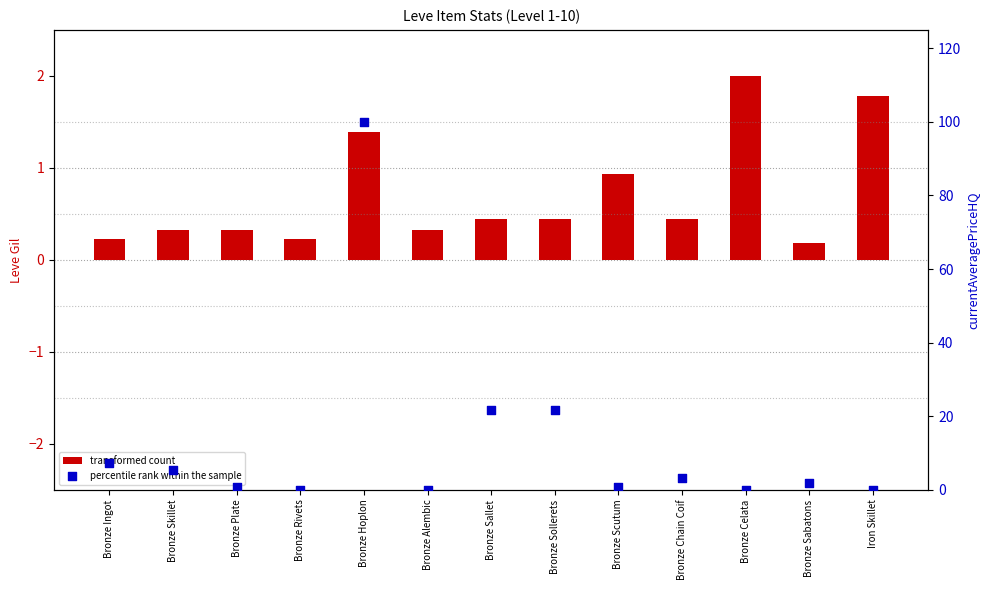

Is the value of transformed count at Bronze Rivets greater than the value of percentile rank within the sample at Bronze Skillet?

No